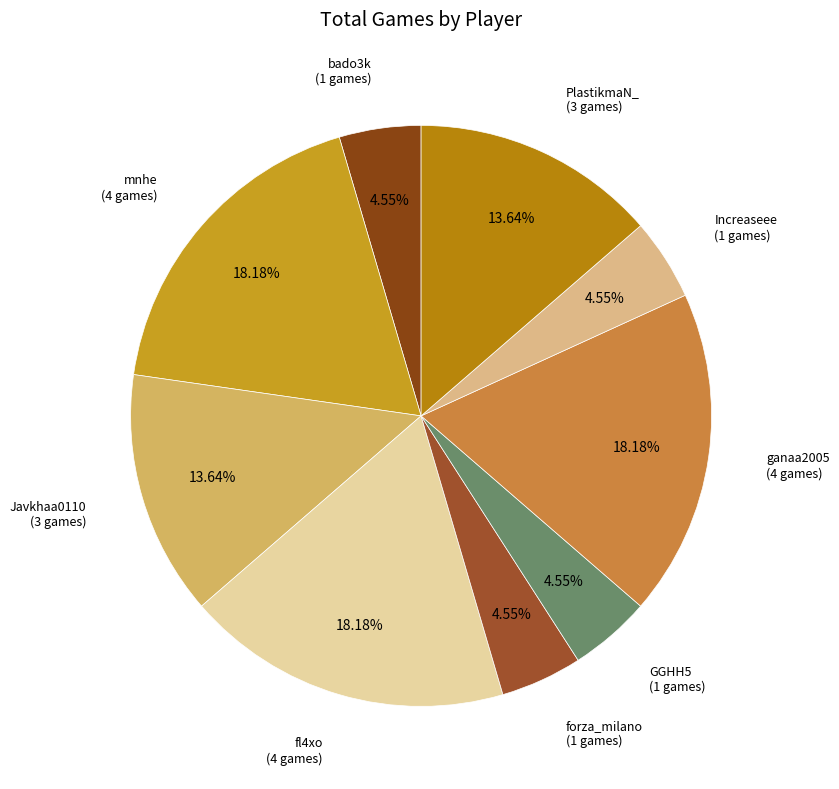

Which has a higher value, Increaseee or PlastikmaN_?

PlastikmaN_